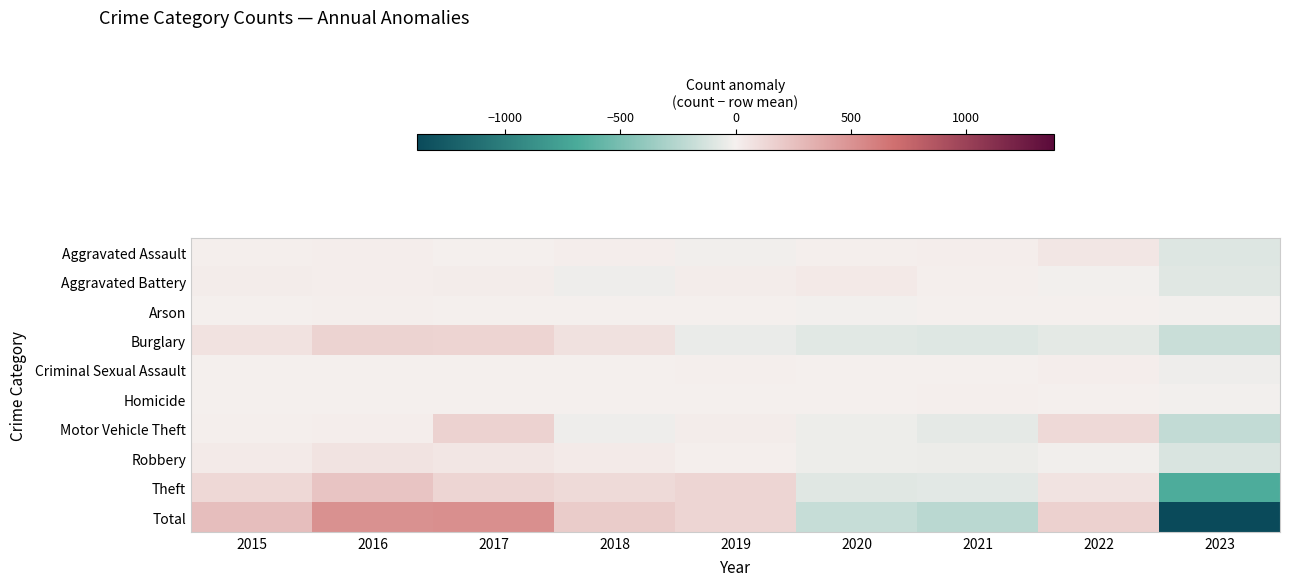

Reading left to right, transcribe all the data shown in this chart.

Aggravated Assault: 2015=6.7	2016=14.7	2017=1.7	2018=11.7	2019=-11.3	2020=9.7	2021=11.7	2022=50.7	2023=-95.3
Aggravated Battery: 2015=18.2	2016=12.2	2017=18.2	2018=-22.8	2019=18.2	2020=36.2	2021=10.2	2022=-8.8	2023=-81.8
Arson: 2015=3.3	2016=10.3	2017=4.3	2018=2.3	2019=-4.7	2020=-5.7	2021=-3.7	2022=1.3	2023=-7.7
Burglary: 2015=73.2	2016=152.2	2017=148.2	2018=76.2	2019=-37.8	2020=-80.8	2021=-90.8	2022=-64.8	2023=-175.8
Criminal Sexual Assault: 2015=2.7	2016=4.7	2017=-4.3	2018=-4.3	2019=9.7	2020=1.7	2021=0.7	2022=12.7	2023=-23.3
Homicide: 2015=1.9	2016=-0.1	2017=0.9	2018=2.9	2019=-2.1	2020=-5.1	2021=5.9	2022=1.9	2023=-6.1
Motor Vehicle Theft: 2015=7.8	2016=11.8	2017=157.8	2018=-22.2	2019=19.8	2020=-31.2	2021=-60.2	2022=119.8	2023=-203.2
Robbery: 2015=28.8	2016=68.8	2017=52.8	2018=29.8	2019=9.8	2020=-28.2	2021=-34.2	2022=-14.2	2023=-113.2
Theft: 2015=124.4	2016=234.4	2017=142.4	2018=118.4	2019=141.4	2020=-83.6	2021=-71.6	2022=68.4	2023=-674.6
Total: 2015=267.0	2016=509.0	2017=522.0	2018=192.0	2019=143.0	2020=-187.0	2021=-232.0	2022=167.0	2023=-1381.0